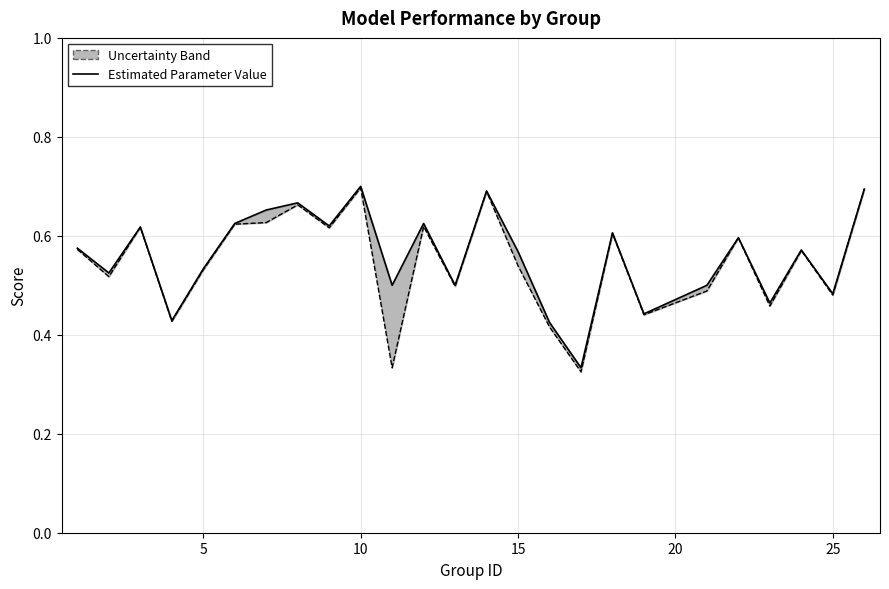

The f1 series shows 0.6 at 21. True or false?

False